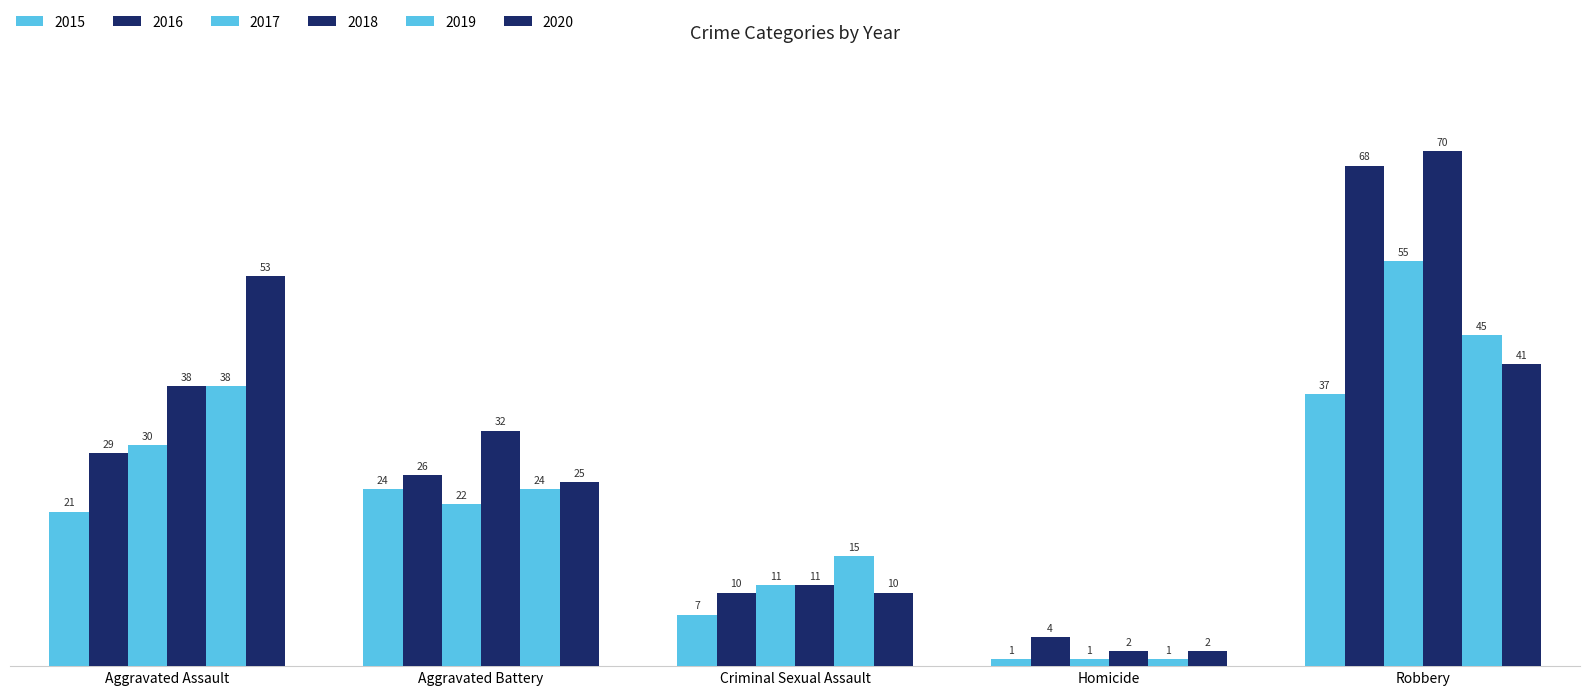

Reading left to right, list all the values displayed in this chart.

2015: Aggravated Assault=21	Aggravated Battery=24	Criminal Sexual Assault=7	Homicide=1	Robbery=37
2016: Aggravated Assault=29	Aggravated Battery=26	Criminal Sexual Assault=10	Homicide=4	Robbery=68
2017: Aggravated Assault=30	Aggravated Battery=22	Criminal Sexual Assault=11	Homicide=1	Robbery=55
2018: Aggravated Assault=38	Aggravated Battery=32	Criminal Sexual Assault=11	Homicide=2	Robbery=70
2019: Aggravated Assault=38	Aggravated Battery=24	Criminal Sexual Assault=15	Homicide=1	Robbery=45
2020: Aggravated Assault=53	Aggravated Battery=25	Criminal Sexual Assault=10	Homicide=2	Robbery=41